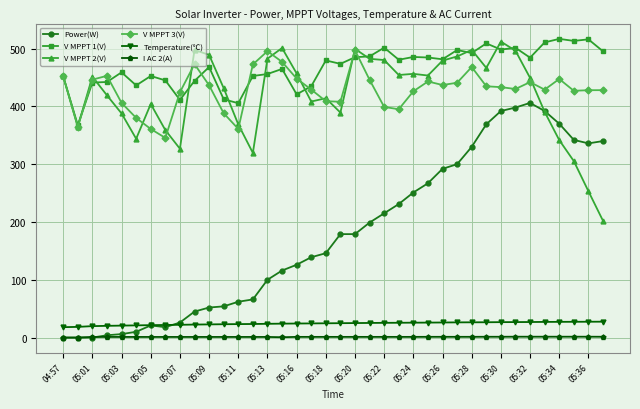

True or false: I AC 2(A) and Temperature(℃) cross at least once.

False